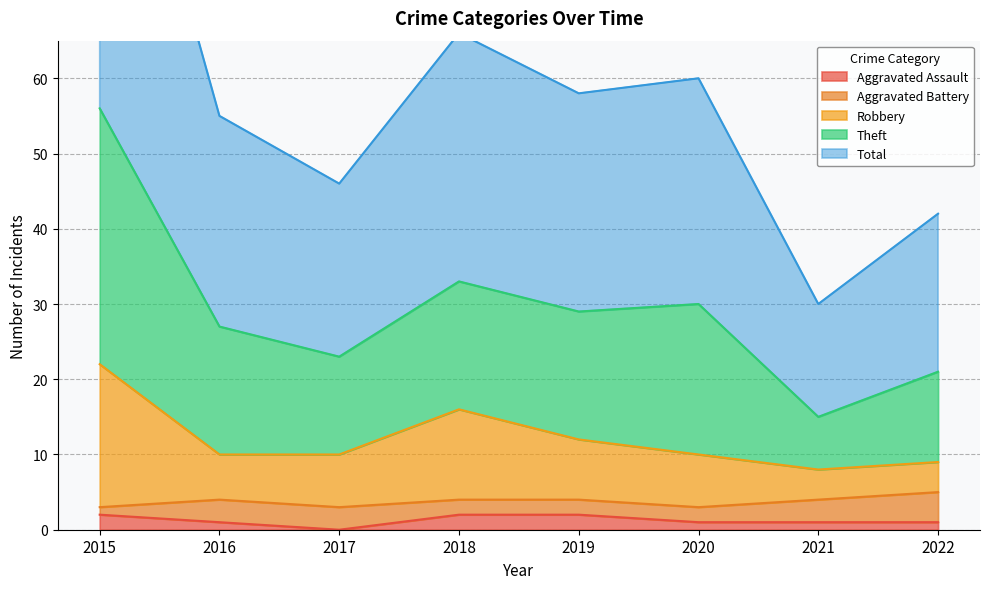

The Aggravated Assault series shows 1 at 2016. True or false?

True